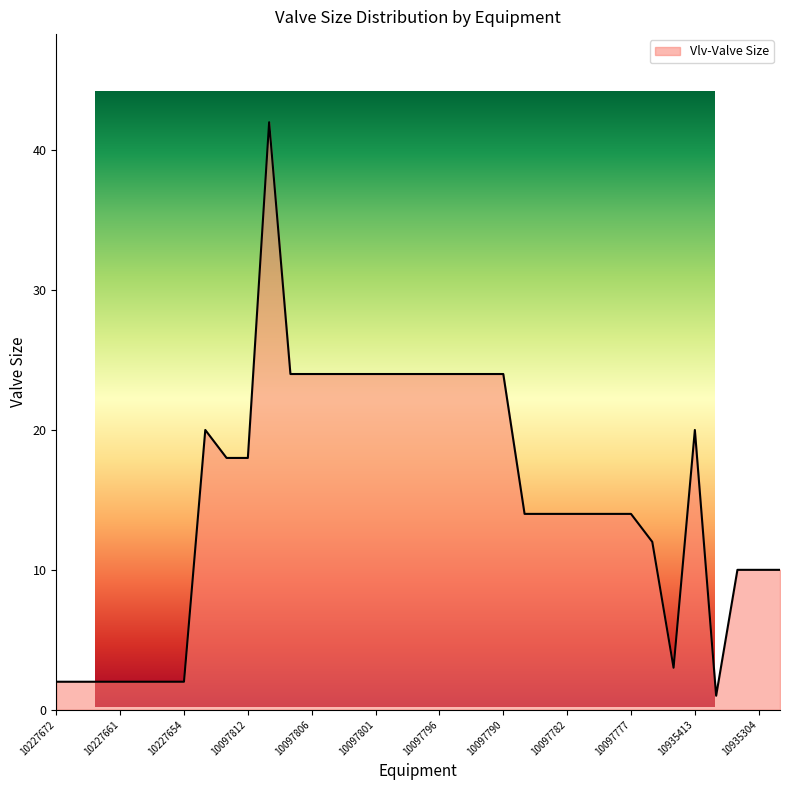

Rank the categories by value from highest to lowest.

10097810, 10097808, 10097806, 10097805, 10097803, 10097801, 10097799, 10097798, 10097796, 10097793, 10097791, 10097790, 10097815, 10935413, 10097813, 10097812, 10097786, 10097784, 10097782, 10097781, 10097779, 10097777, 10937009, 10935305, 10935304, 10933633, 10937008, 10227672, 10227669, 10227664, 10227661, 10227659, 10227656, 10227654, 10935407